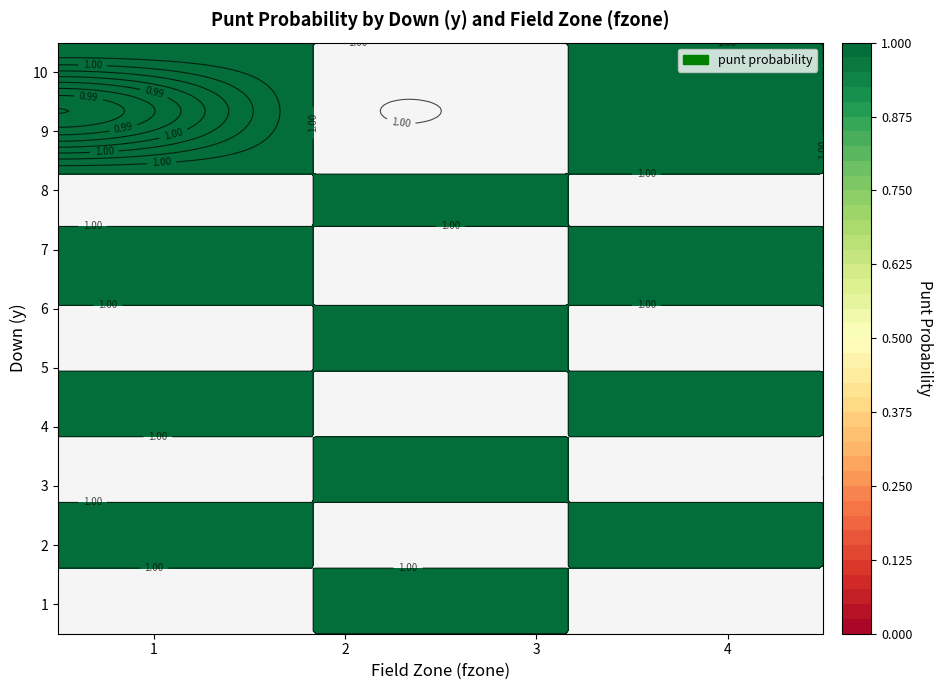

What is the difference between the maximum and second lowest values in the 2 series?

1.0